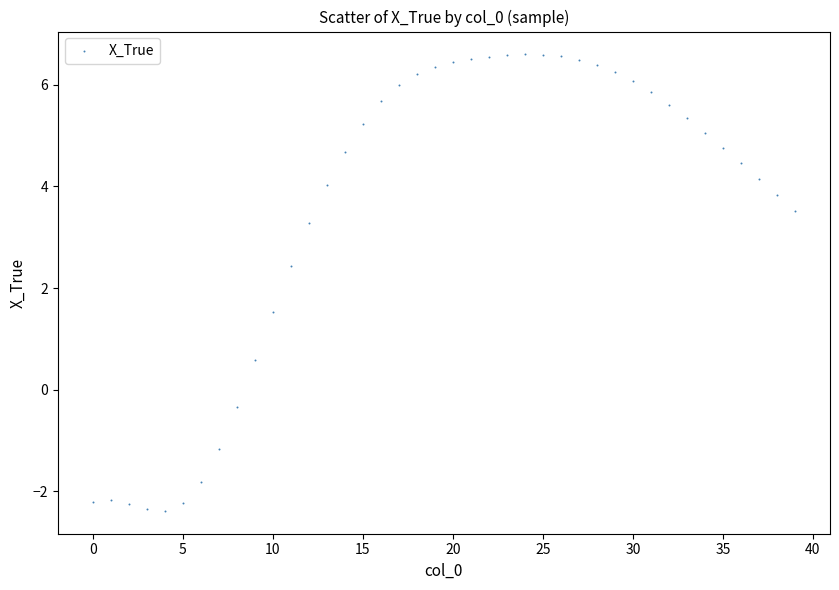

What is the range of Y values (max minus min)?

9.0